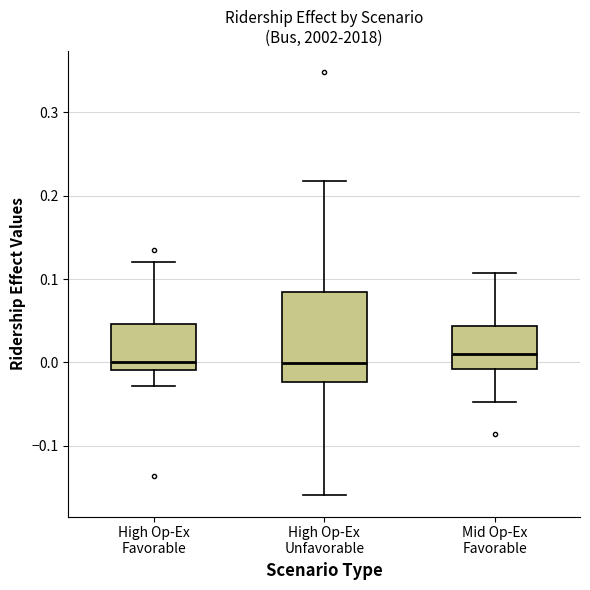

Reading left to right, transcribe this box plot: for each box, give where its median line is, the range the box spans, and where its two whiskers end, as read against the y-axis. The values are not printed on the chart, so give them approximately, as read against the axis.

High Op-Ex Favorable: median 0.00, box -0.01 to 0.05, whiskers -0.03 to 0.12
High Op-Ex Unfavorable: median 0.00, box -0.02 to 0.08, whiskers -0.16 to 0.22
Mid Op-Ex Favorable: median 0.01, box -0.01 to 0.04, whiskers -0.05 to 0.11